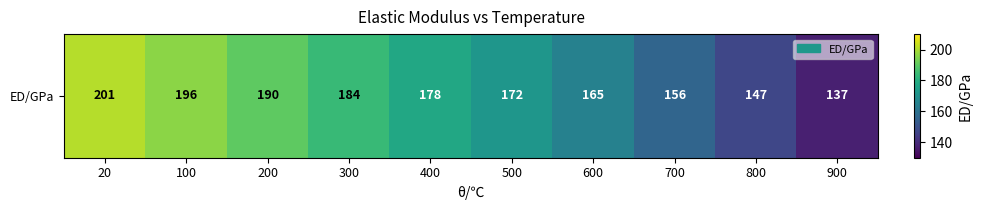

At which category does the chart reach its minimum across all series?

900